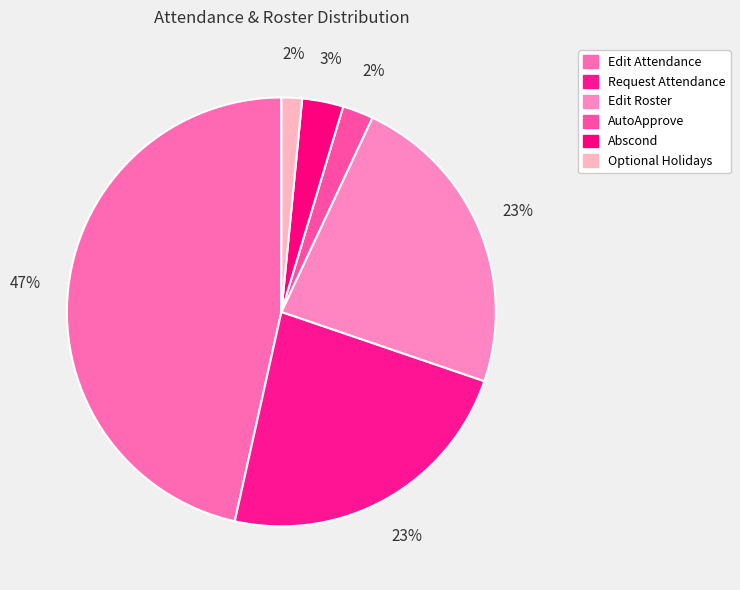

The AutoApprove slice represents 1% of the pie. True or false?

False